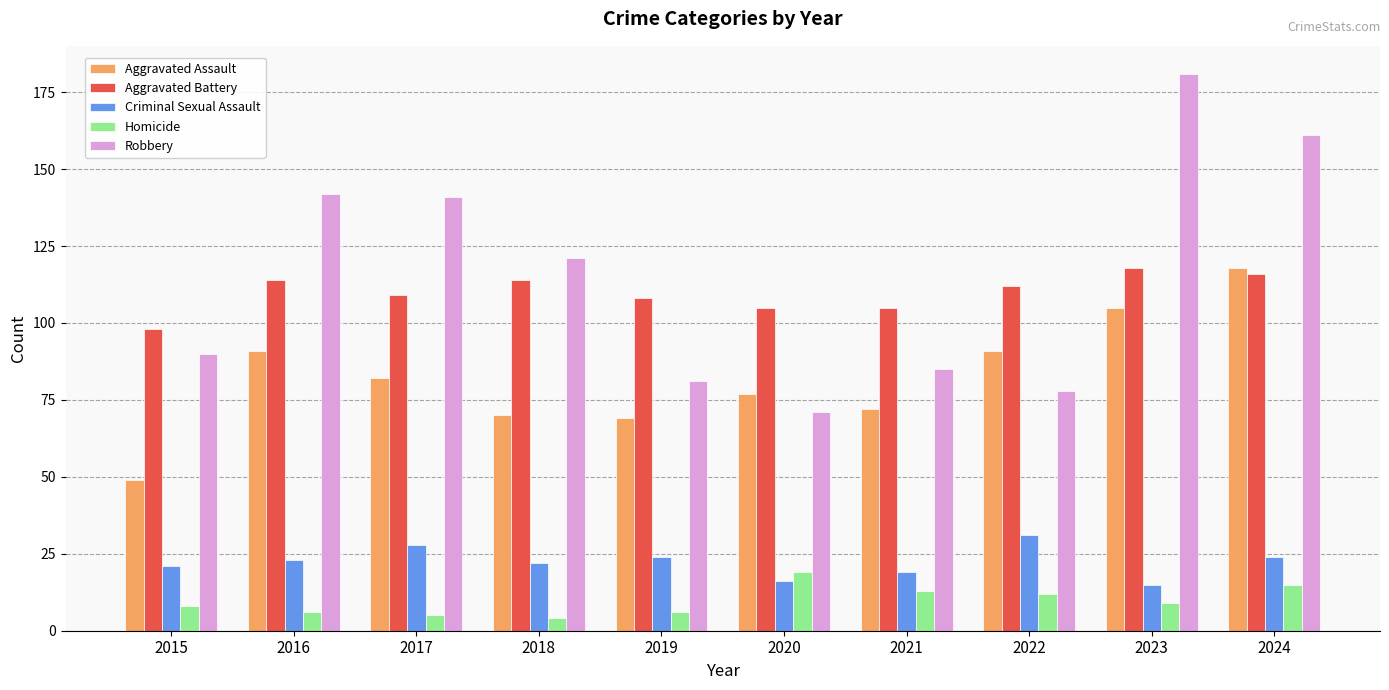

Is it true that Aggravated Battery equals 36 at 2016?

False